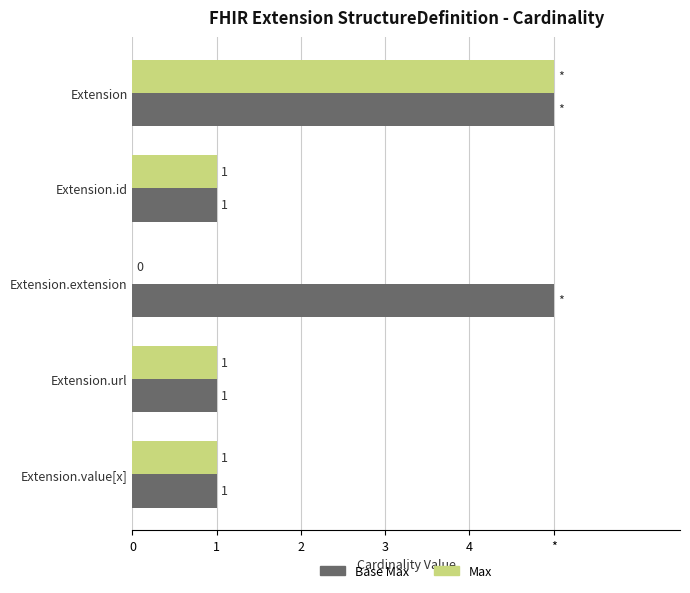

Count the Max values in the range 1 to 2.

3